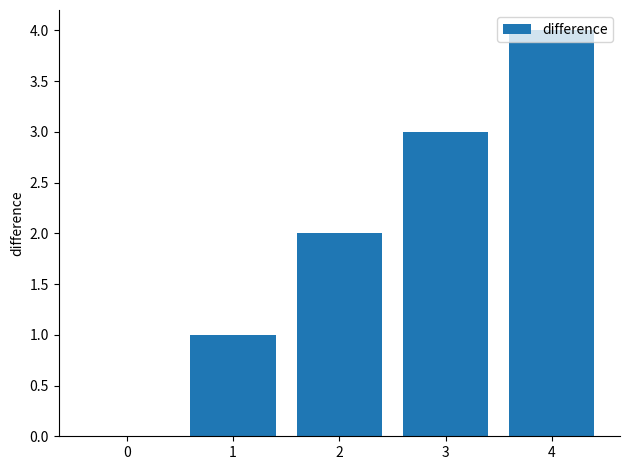

How many data points does each series have?

5